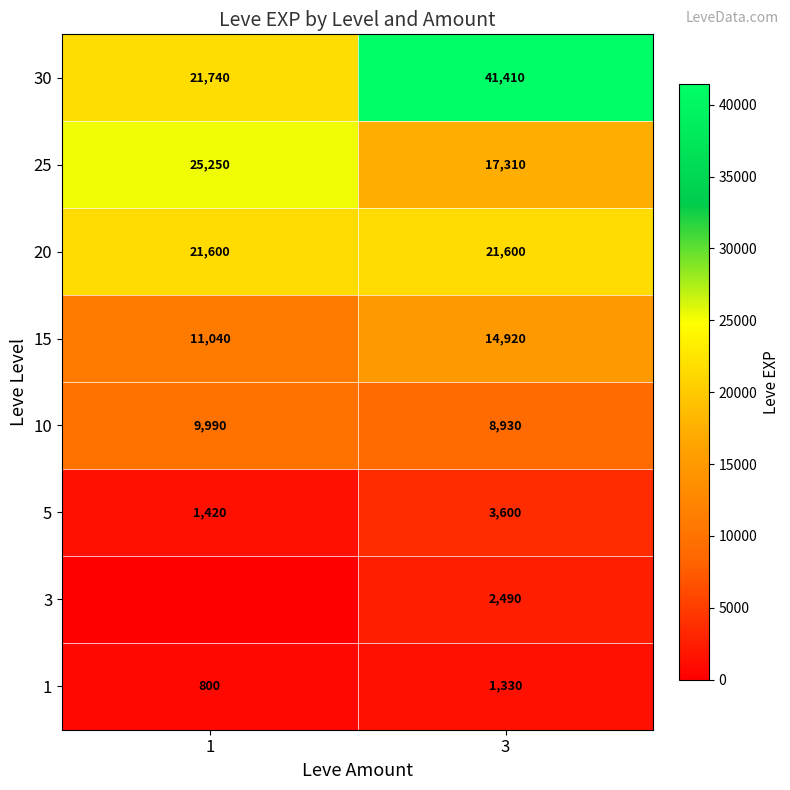

The 1 series shows 533 at 3. True or false?

False